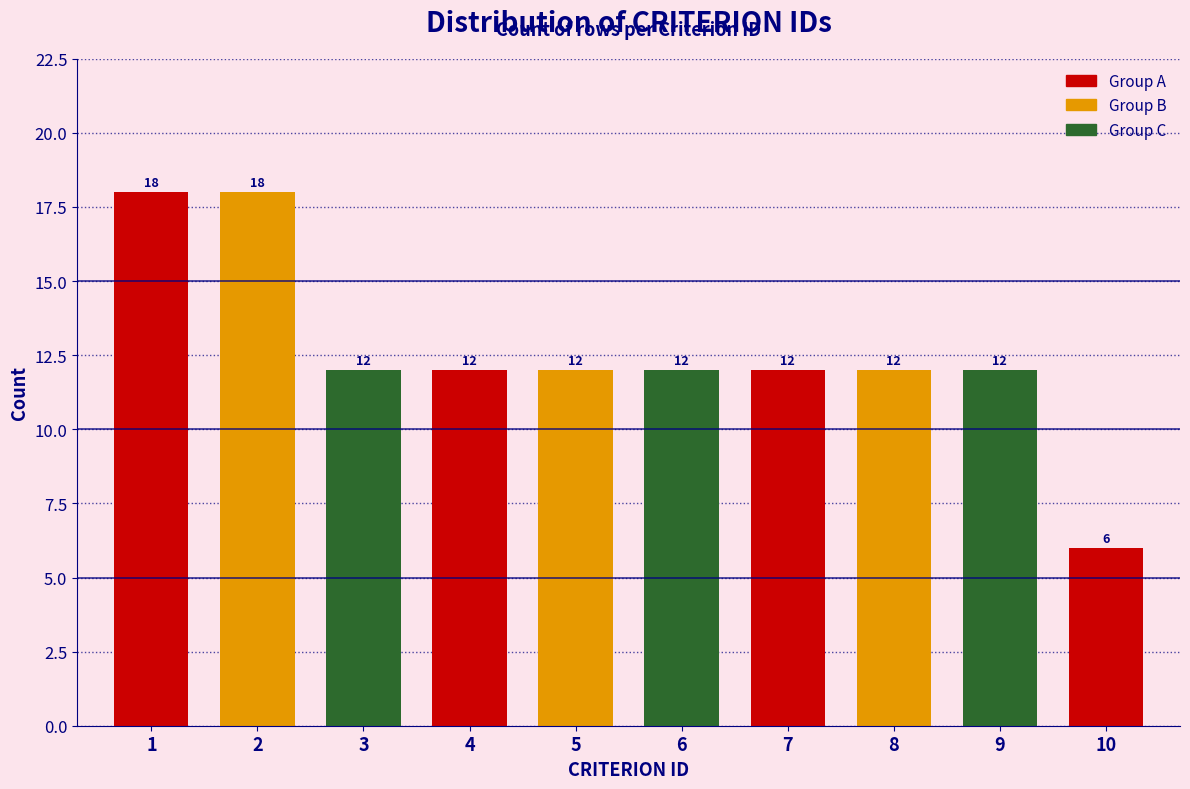

Reading left to right, what are all the values shown in this chart?

1=18	2=18	3=12	4=12	5=12	6=12	7=12	8=12	9=12	10=6